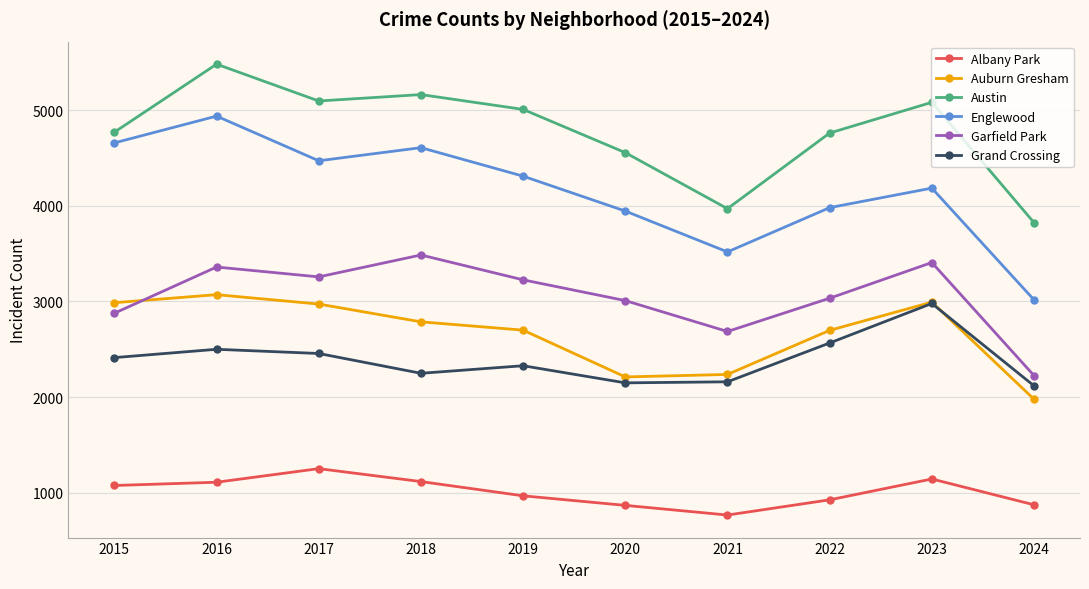

Rank the series at 2022 from lowest to highest value.

Albany Park, Grand Crossing, Auburn Gresham, Garfield Park, Englewood, Austin